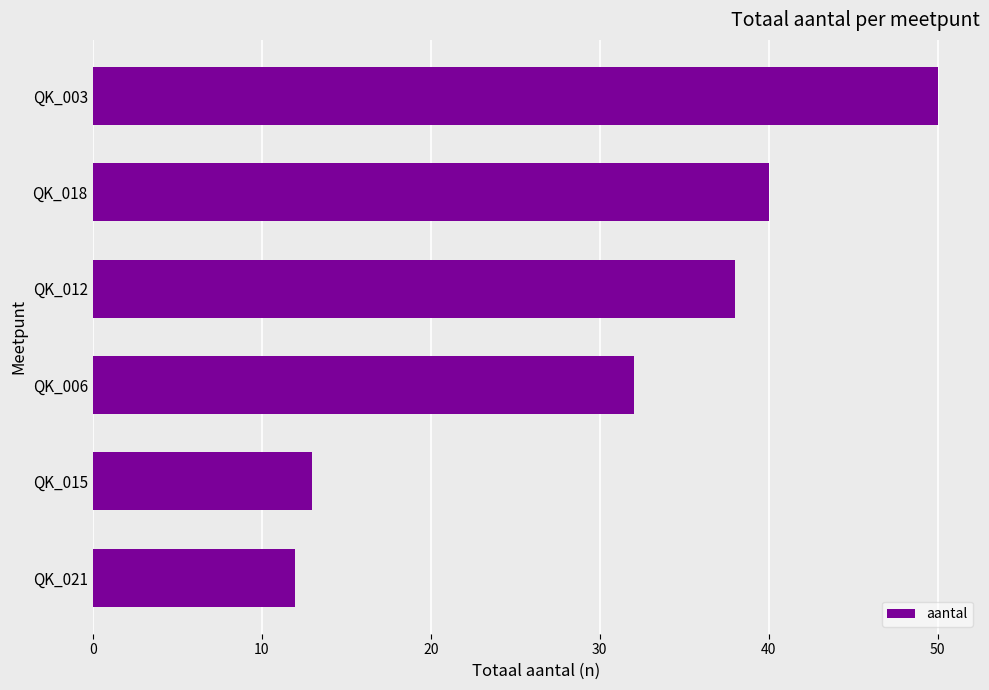

What is the change in value from QK_021 to QK_003?

+38